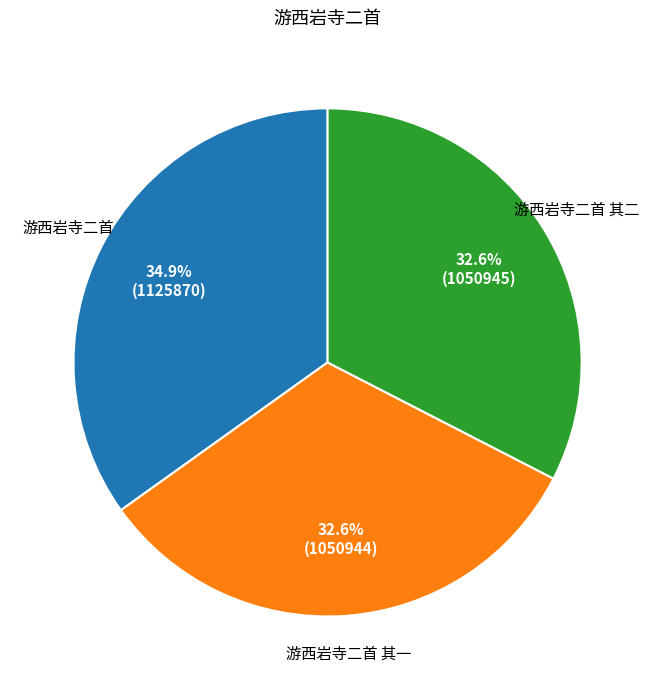

Does any single category account for the majority?

No